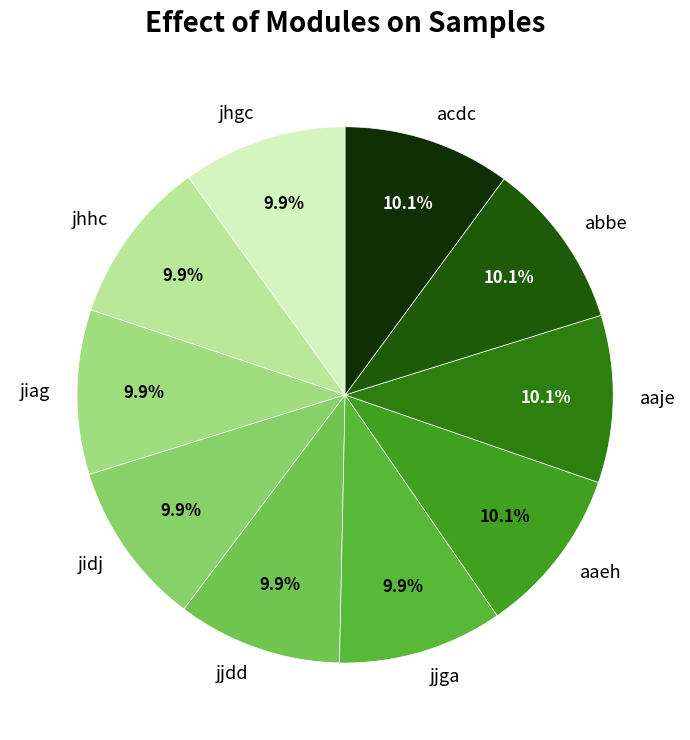

What portion of the pie excludes jidj?

90.1%